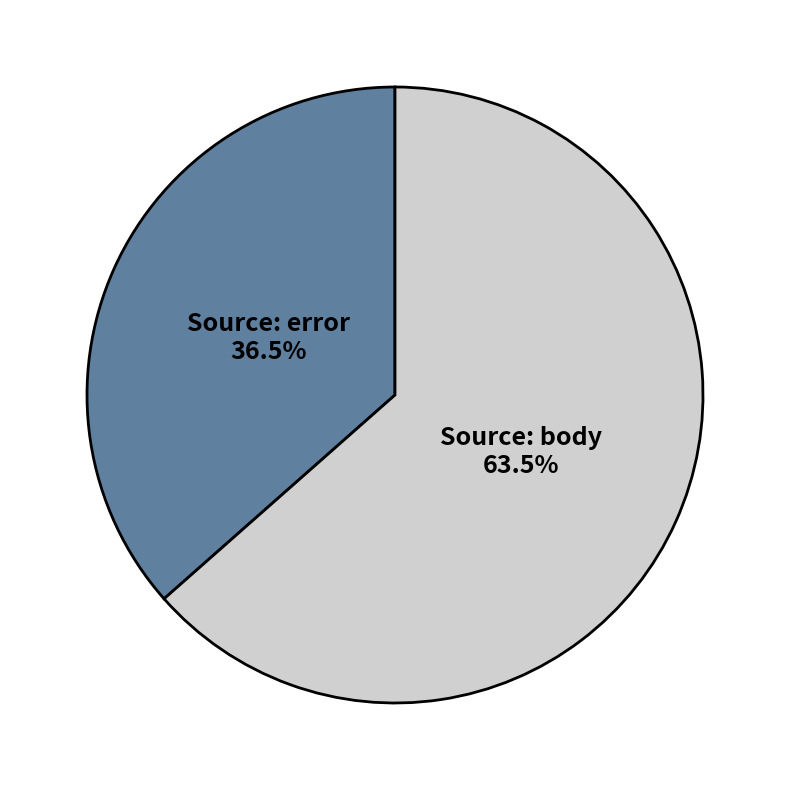

Is there a majority slice in this chart?

Yes